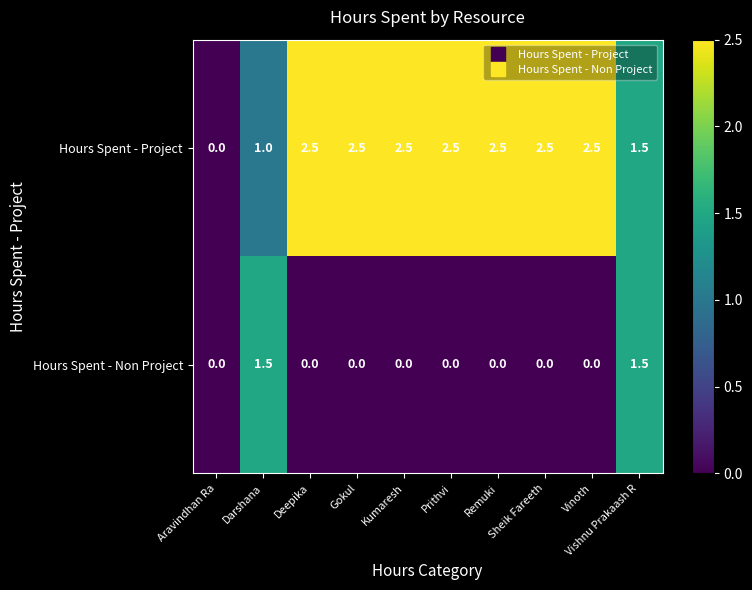

Between Aravindhan Ra and Deepika, which series saw the biggest shift?

Hours Spent - Project